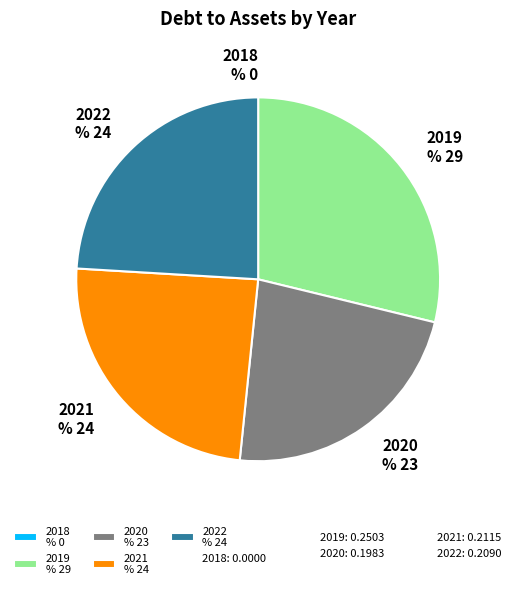

Between 2019 and 2022, which is larger?

2019